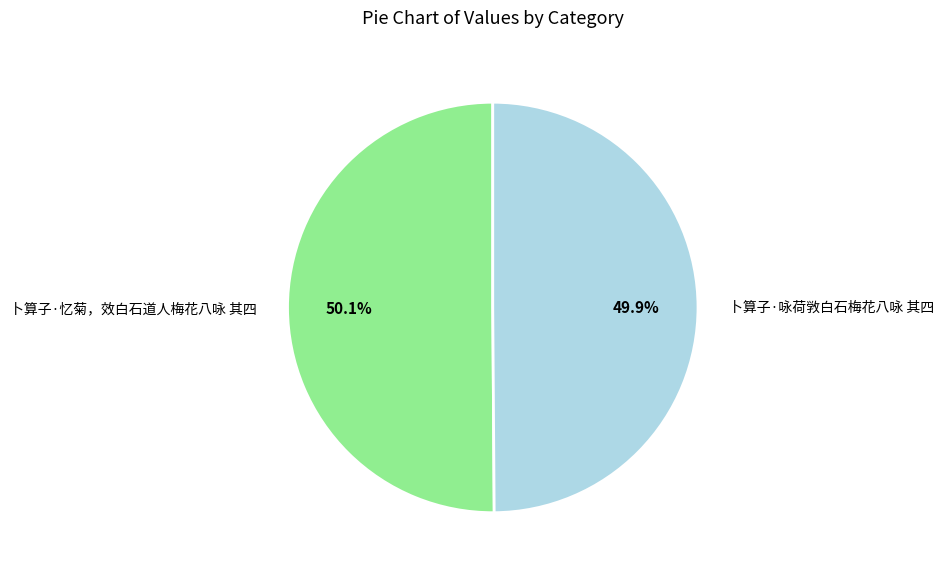

True or false: 卜算子·咏荷敩白石梅花八咏 其四 accounts for 50% of the total.

True